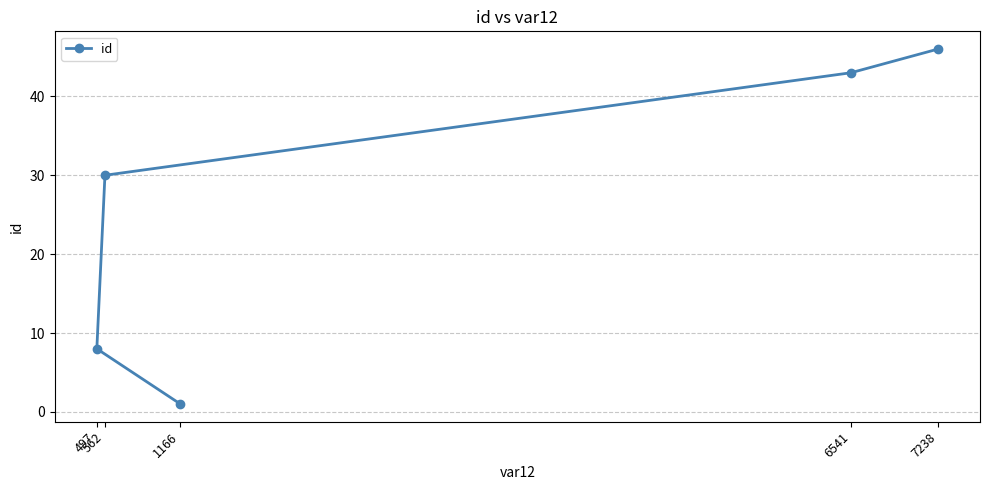

What is the label of the 2nd point from the left?

497